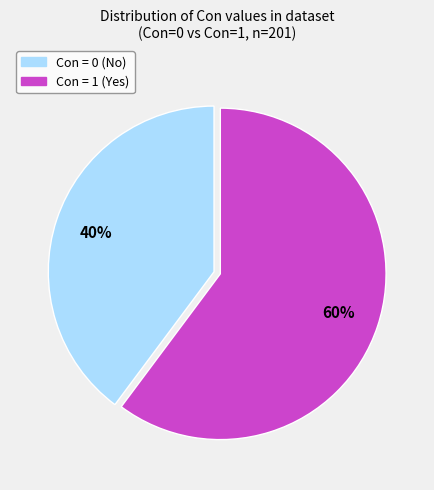

What percentage is the Con = 1 slice, to the nearest percent?

60%